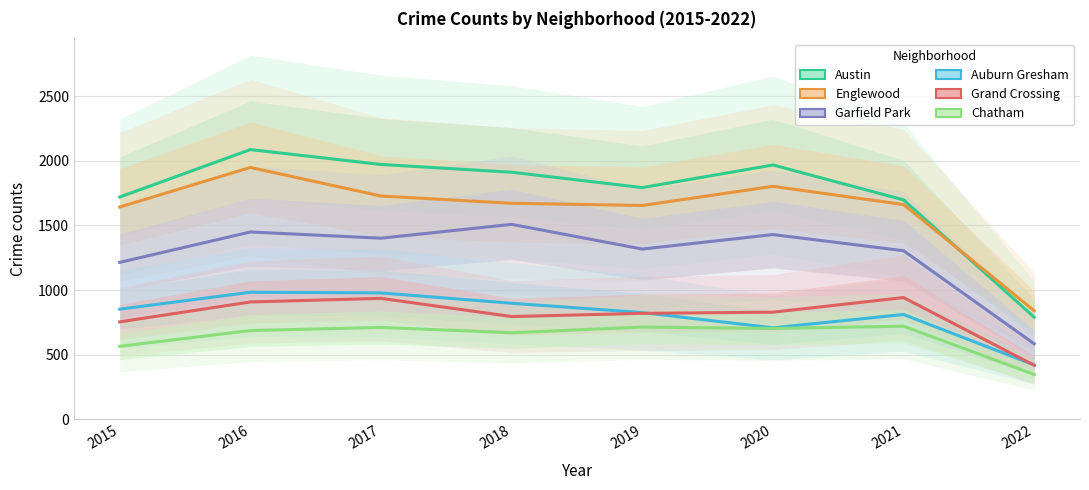

What is the maximum value shown in the chart?

2086